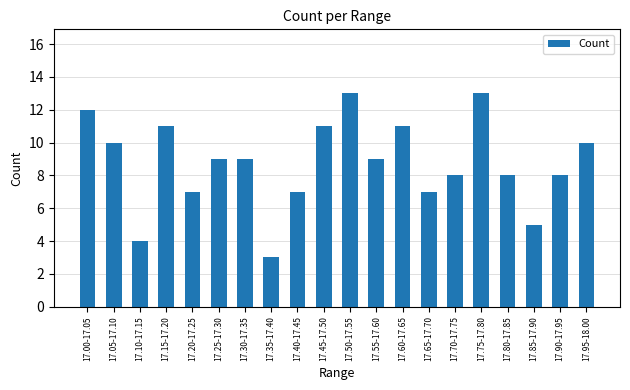

The value at 17.60-17.65 is 11. True or false?

True